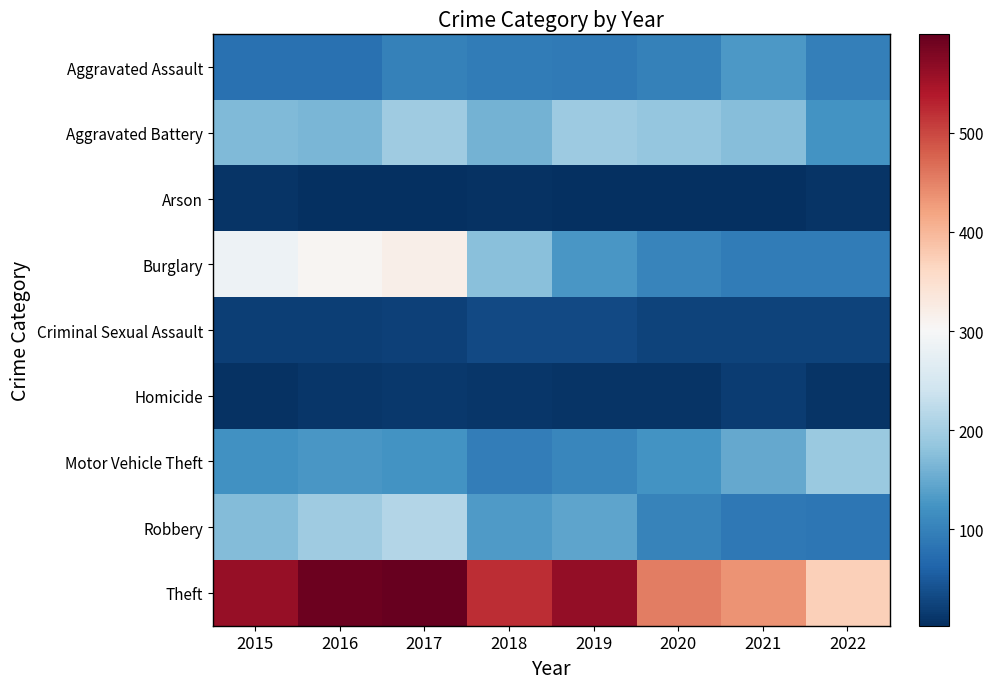

At which category is the sum across all series the highest?

2017